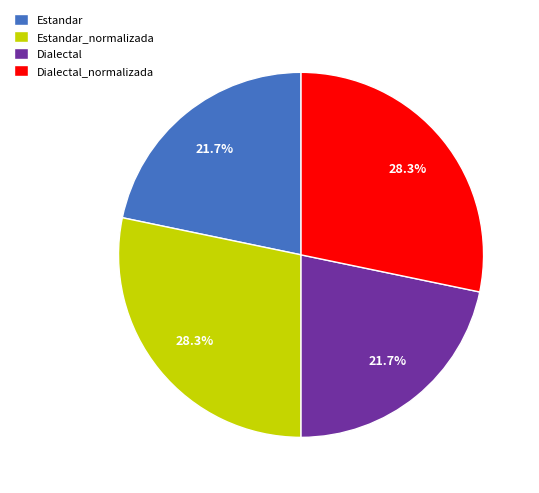

Is there any slice that represents more than half of the pie?

No